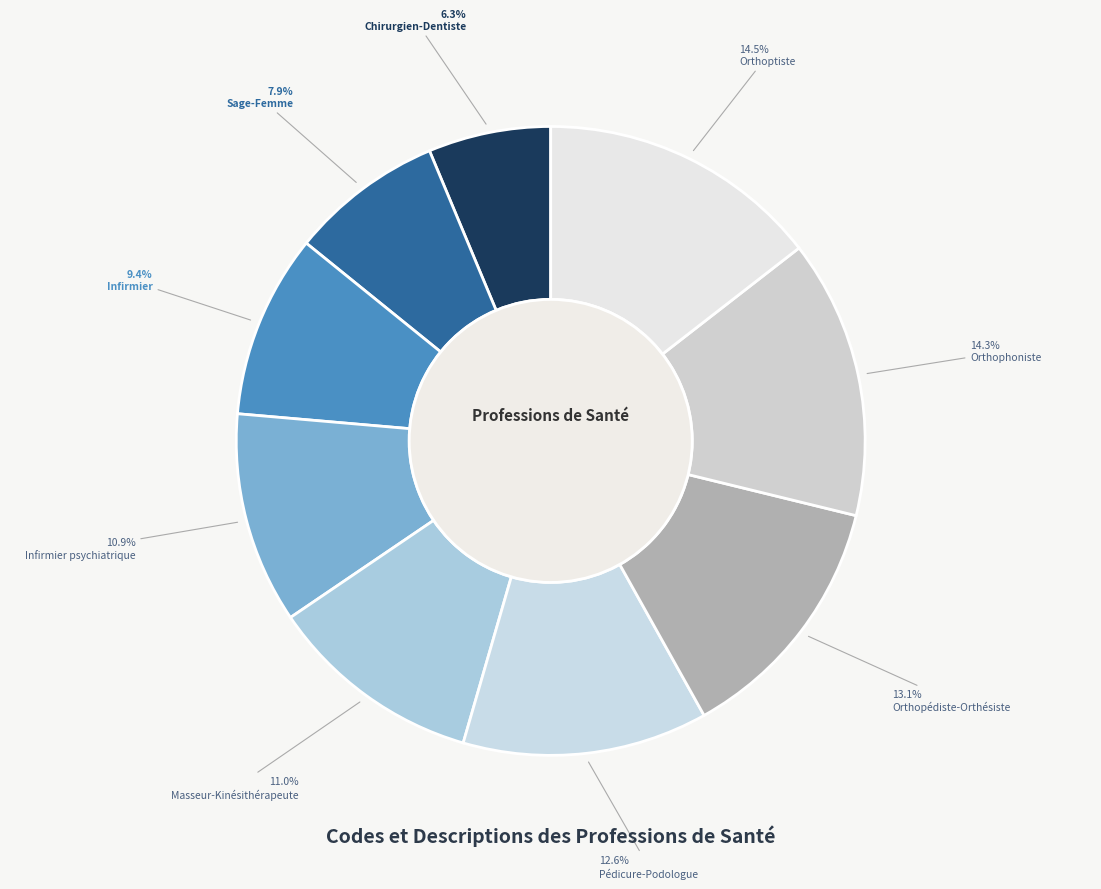

To the nearest percent, what is the difference between the largest and smallest slice percentages?

8%